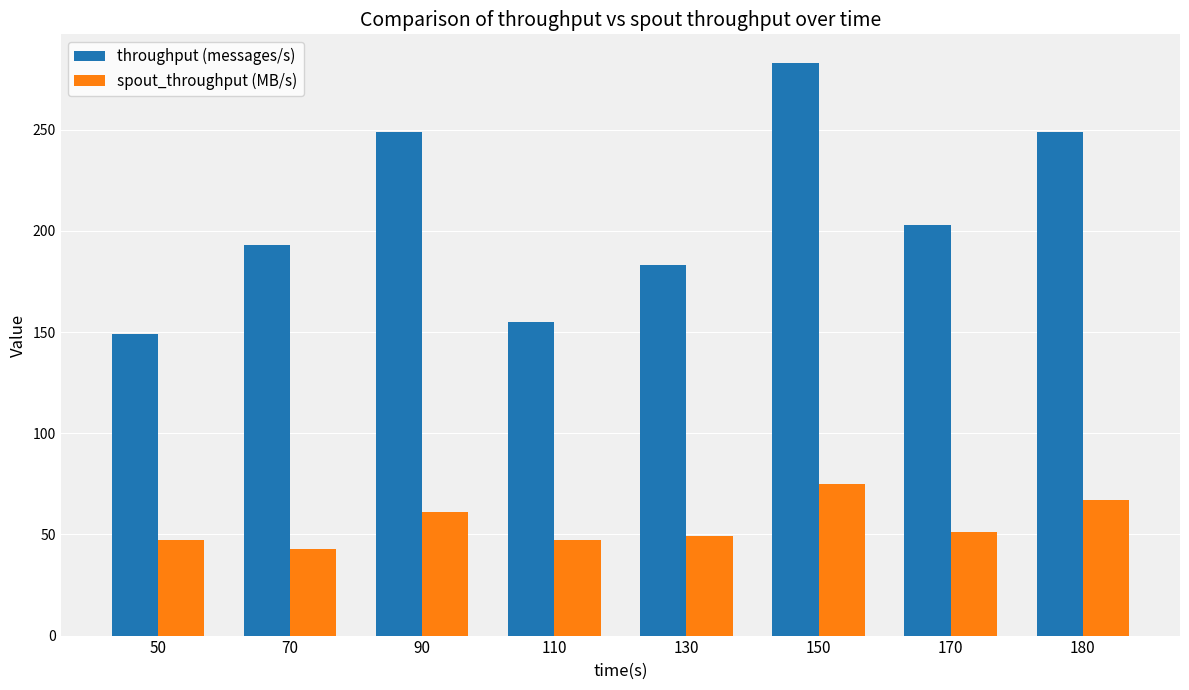

List the series in order of their overall mean, lowest first.

spout_throughput (MB/s), throughput (messages/s)